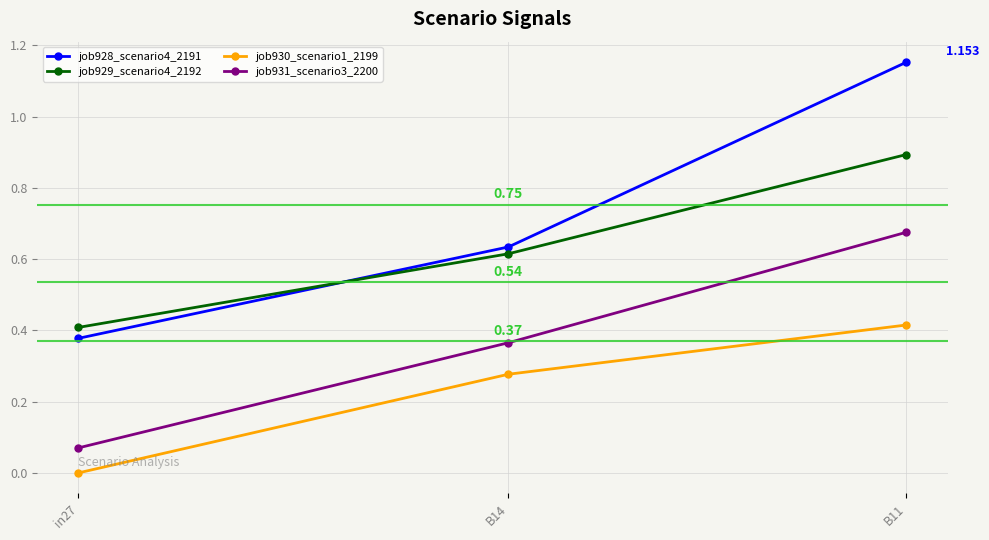

Count the number of categories in the chart.

3